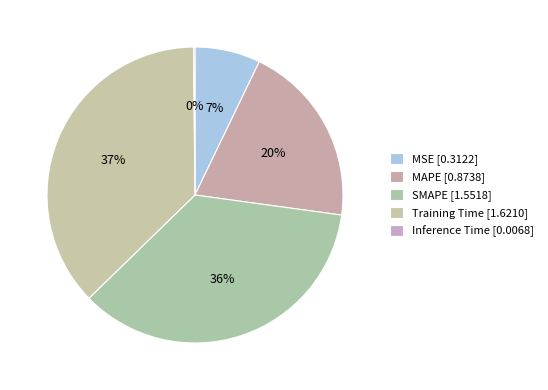

To the nearest percent, what is the difference between the Training Time and SMAPE slice percentages?

2%